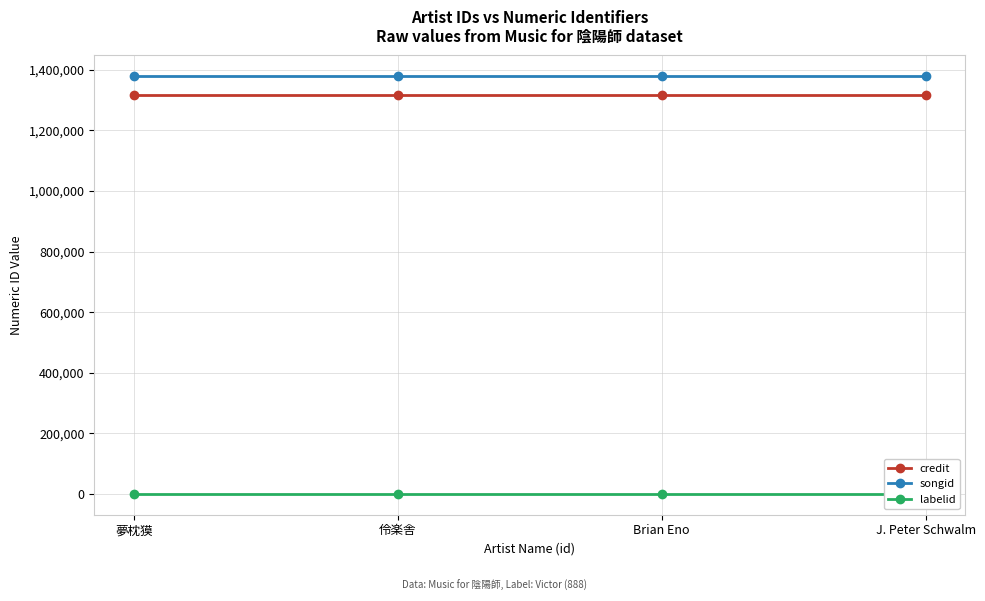

True or false: labelid has more than 1 interior local peaks.

False